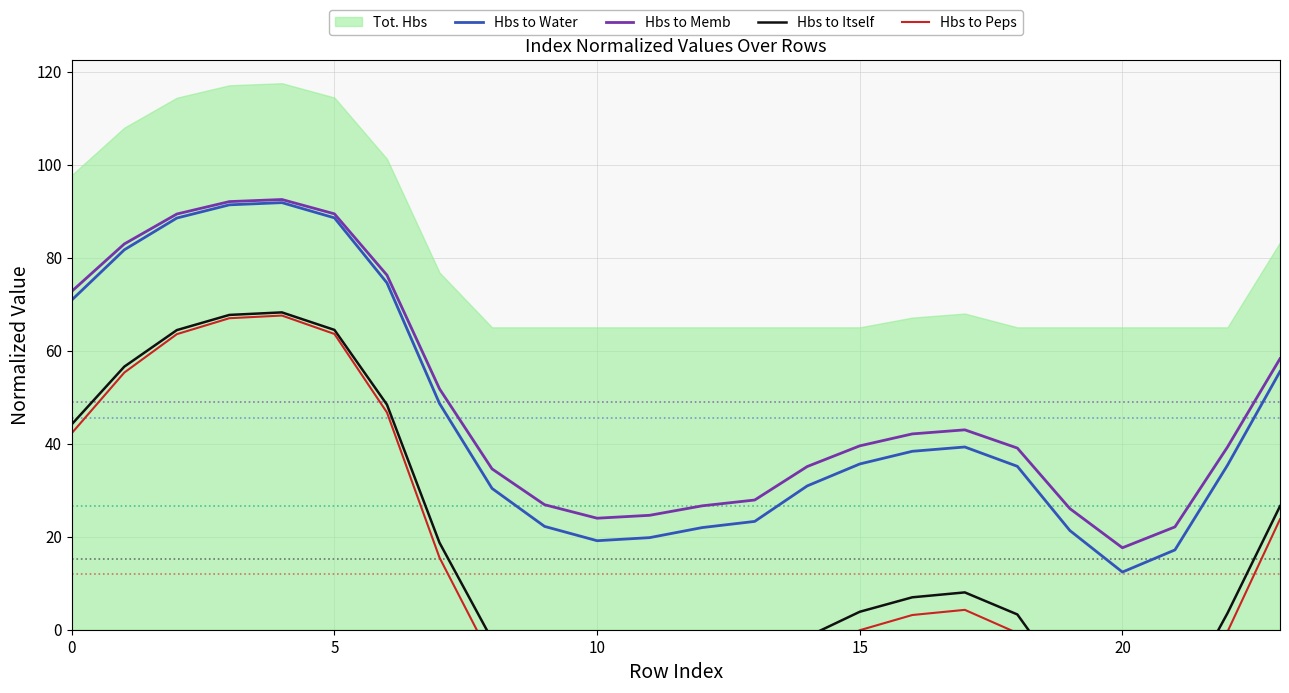

True or false: Hbs to Water and Hbs to Itself cross at least once.

False